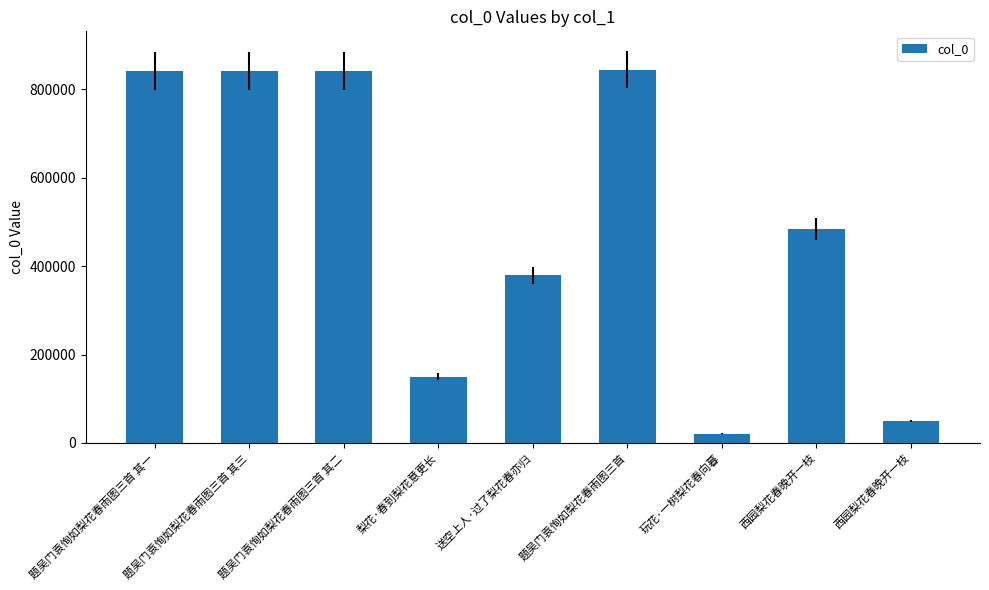

How many distinct data groups are displayed?

1